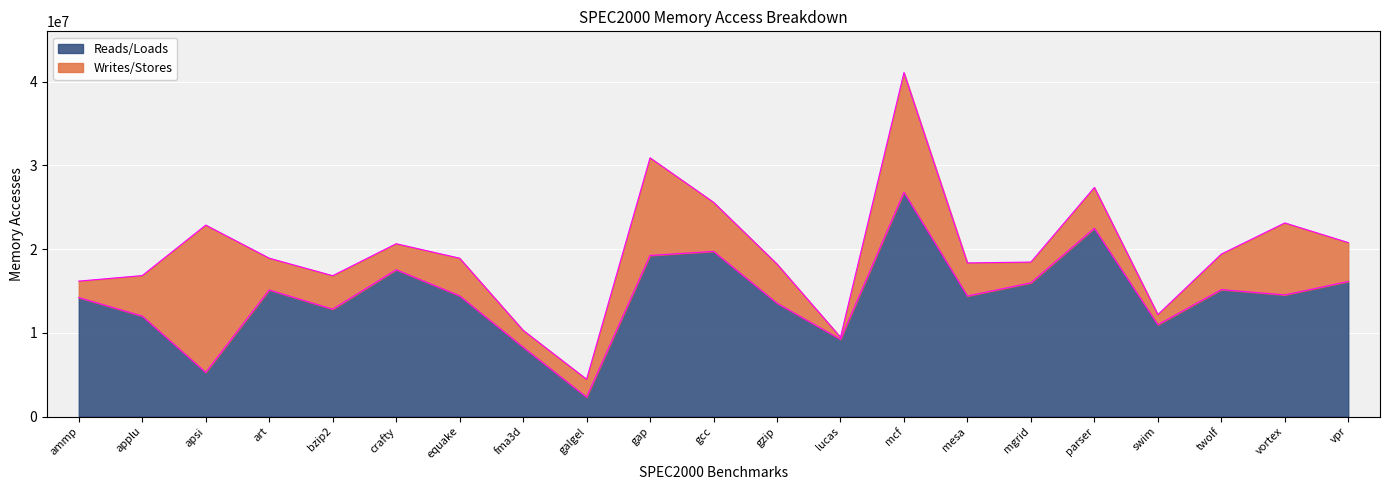

What value does the data have at ammp, to the nearest 50?

14204900